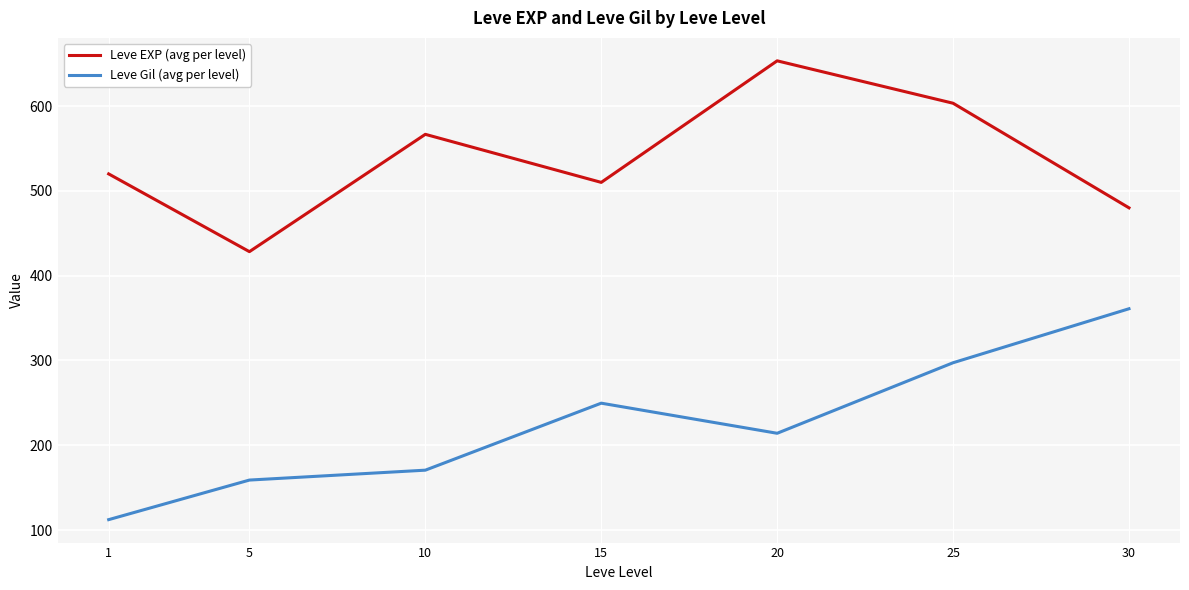

How many interior local valleys does the Leve Gil (avg per level) series have?

1